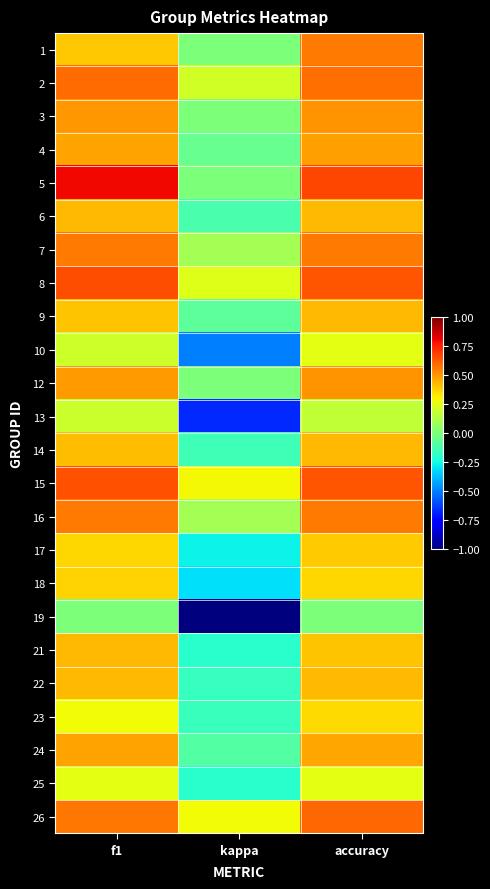

Which series has the largest total across all categories?

15